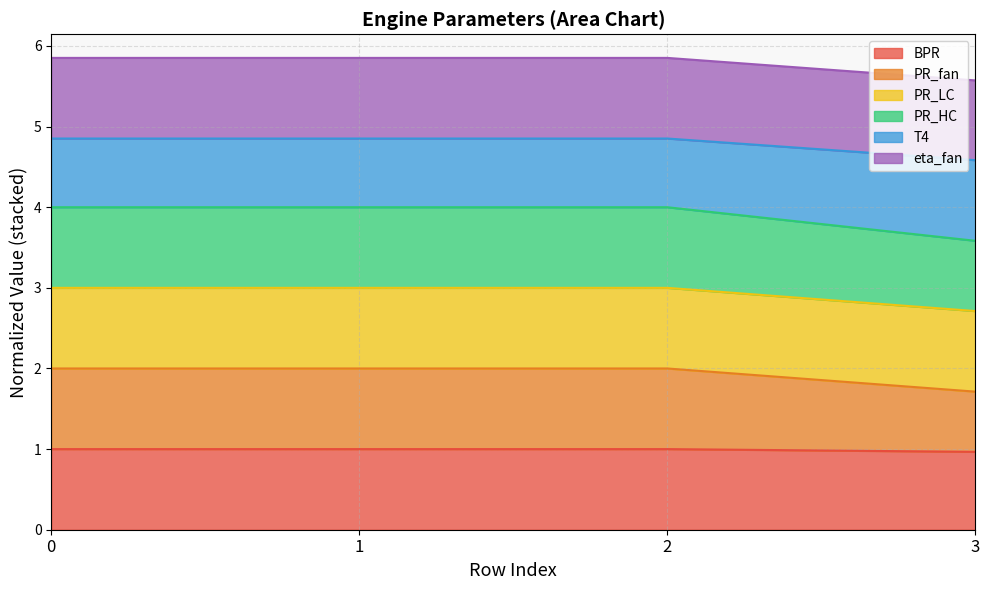

True or false: T4 has a value of 4.9 at 0.

True